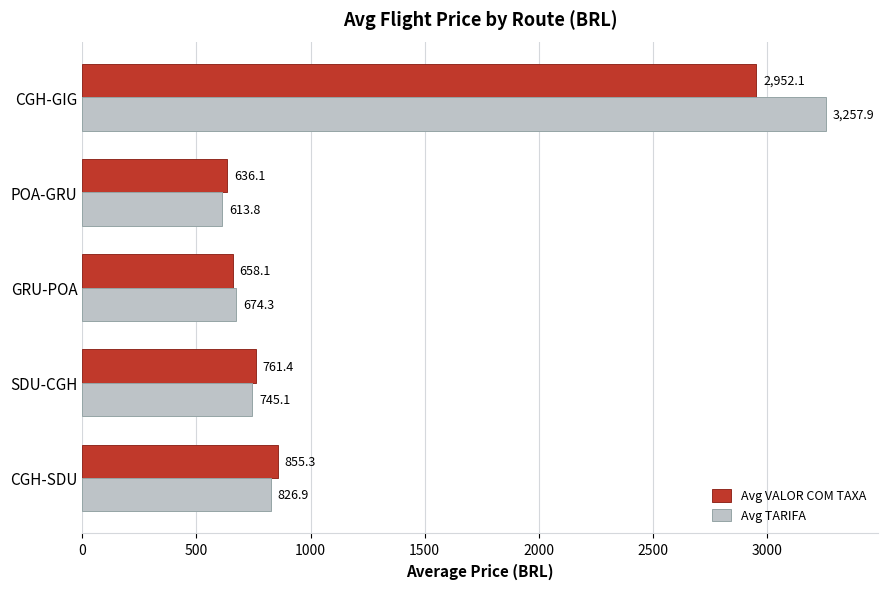

Which series has the largest total across all categories?

Avg TARIFA